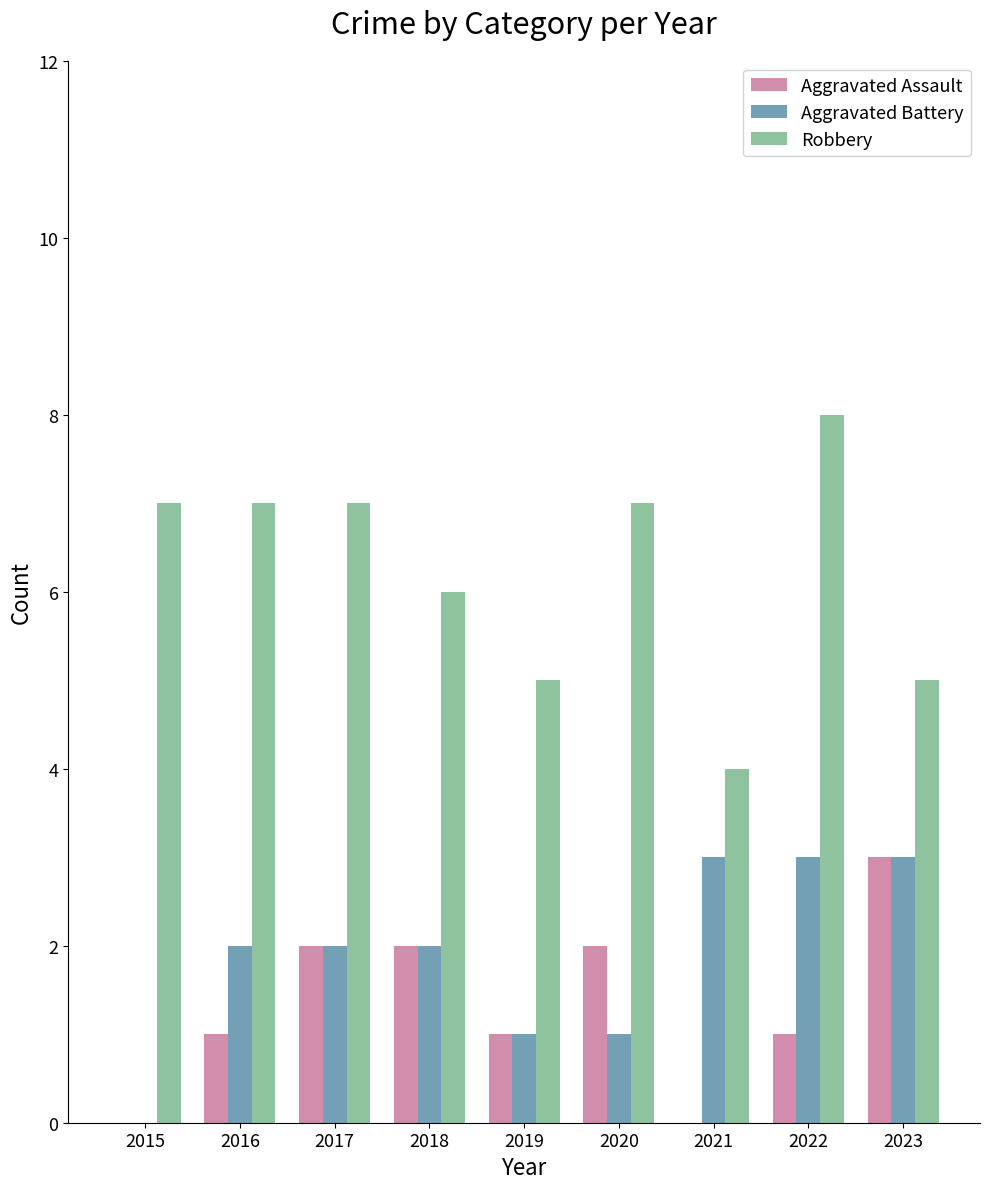

Read the Robbery value at 2019.

5